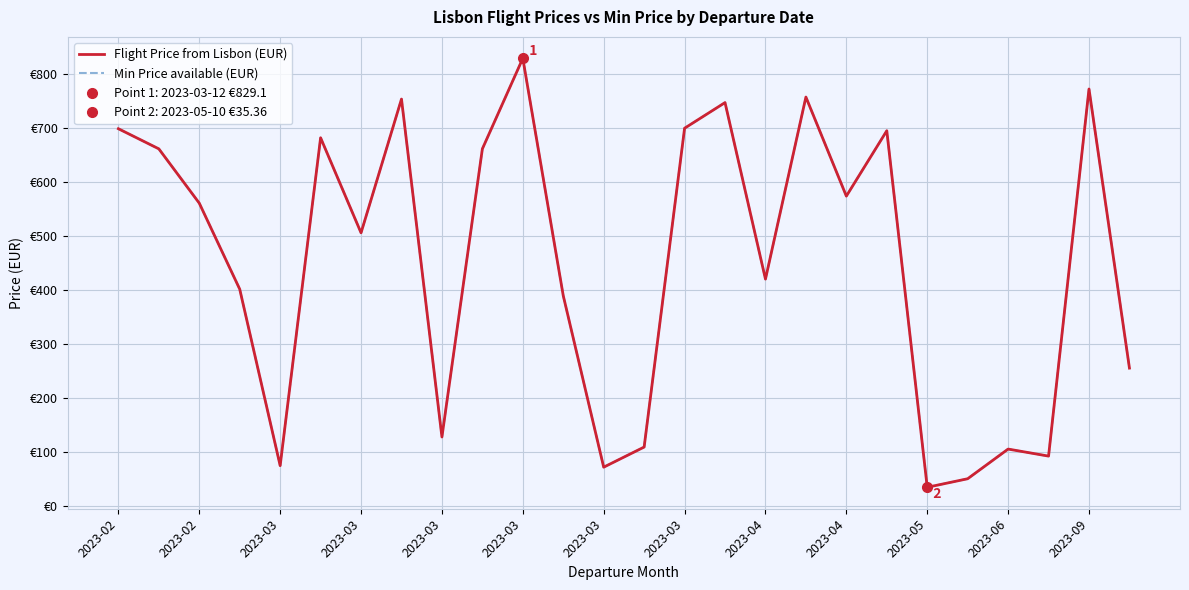

What is the smallest value displayed?

35.4